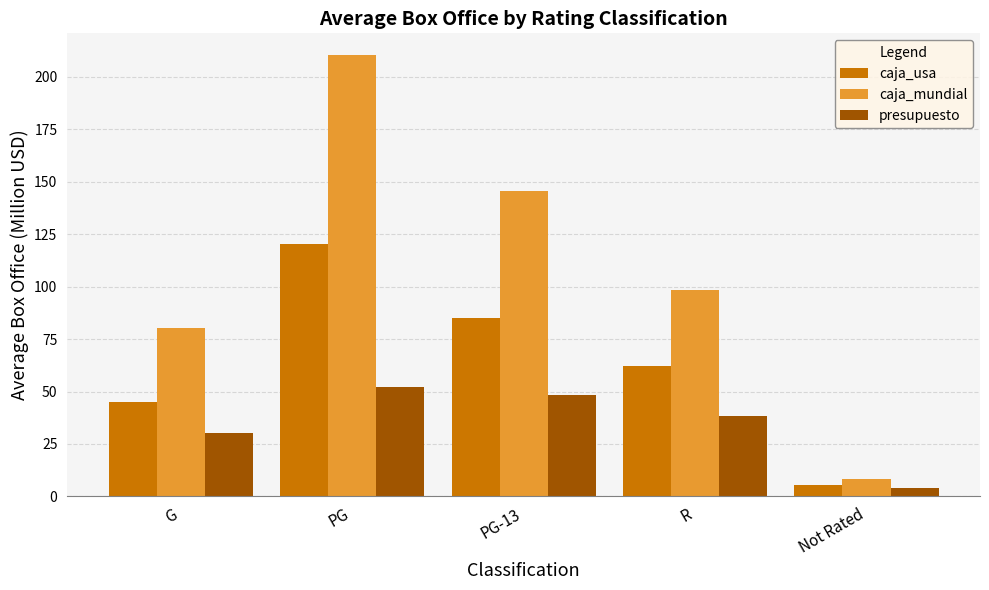

Which category has the highest value in the caja_usa series?

PG